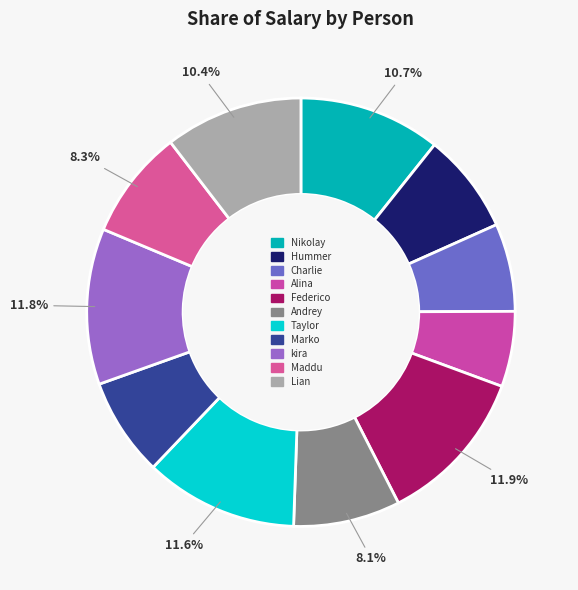

What percentage do Nikolay and Andrey together represent?

18.8%